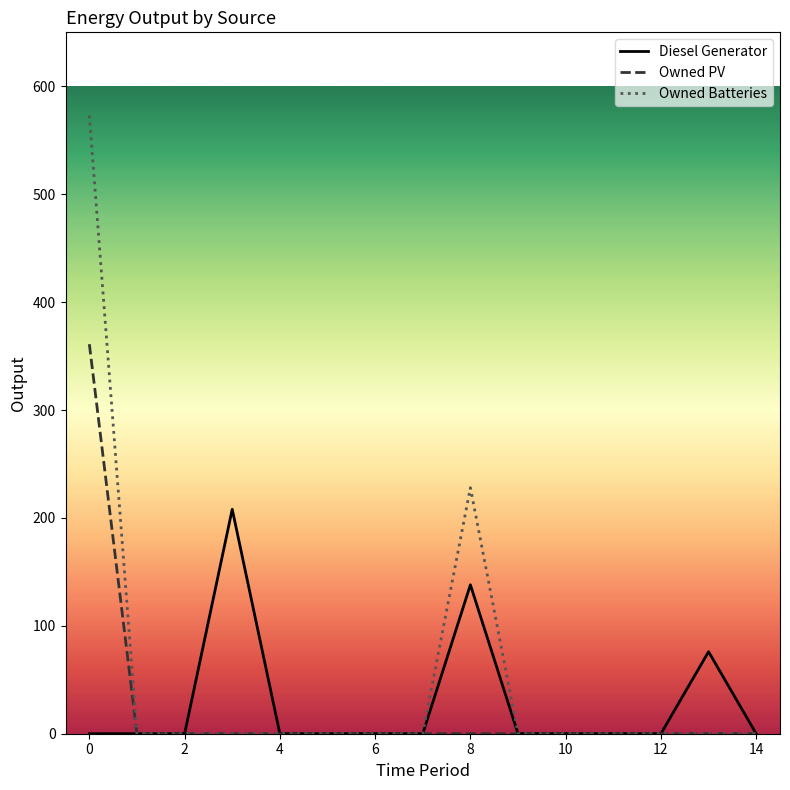

What is the highest value of the Owned Batteries series?

573